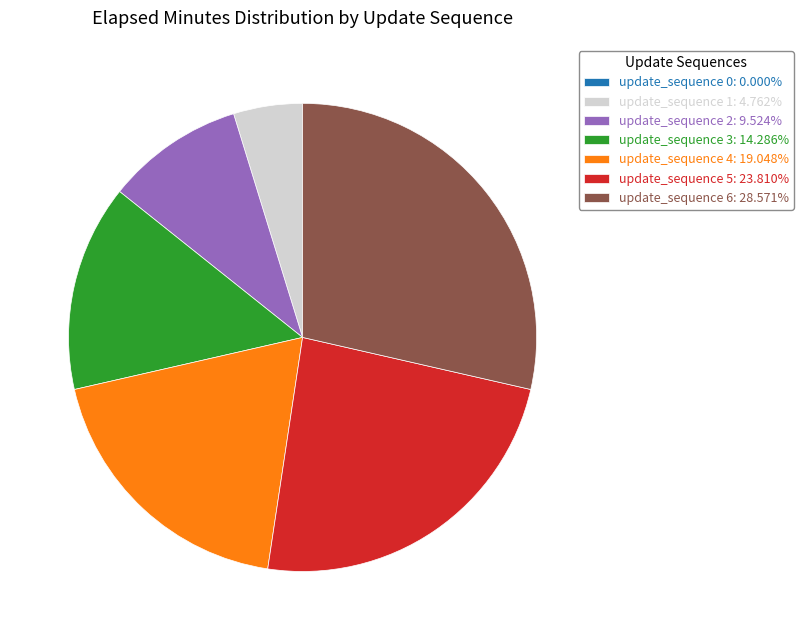

Is update_sequence 5: 23.810% the majority of the pie?

No